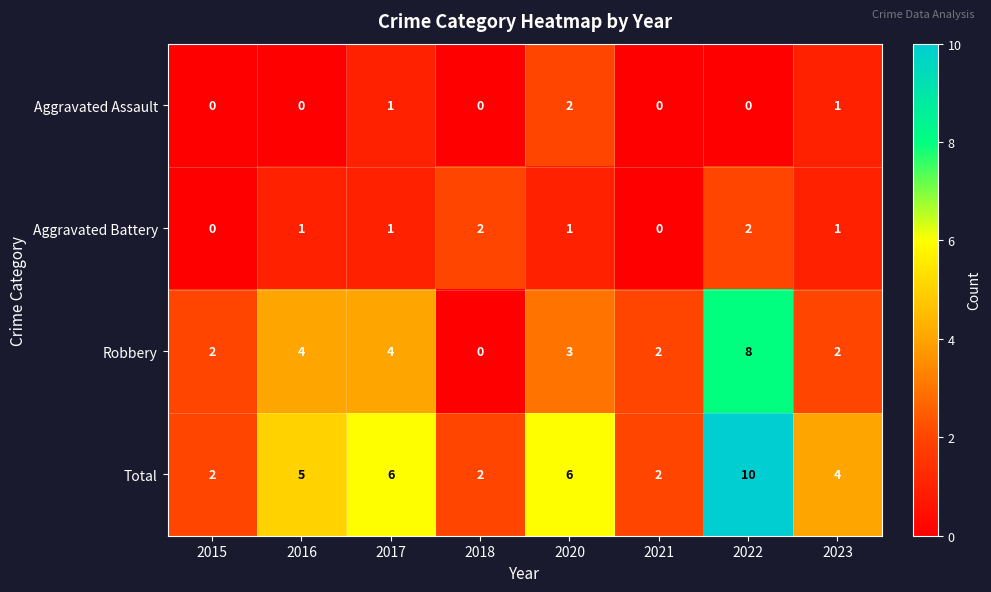

How many Aggravated Battery values are between 1 and 2?

6